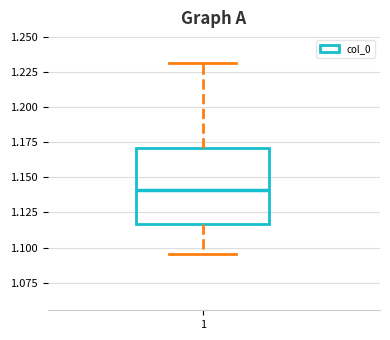

Read this box plot against the y-axis: the position of the median line, the range covered by the box, and the ends of both whiskers. The values are not printed on the chart, so give them approximately, as read against the axis.

median 1.140, box 1.115 to 1.170, whiskers 1.095 to 1.230